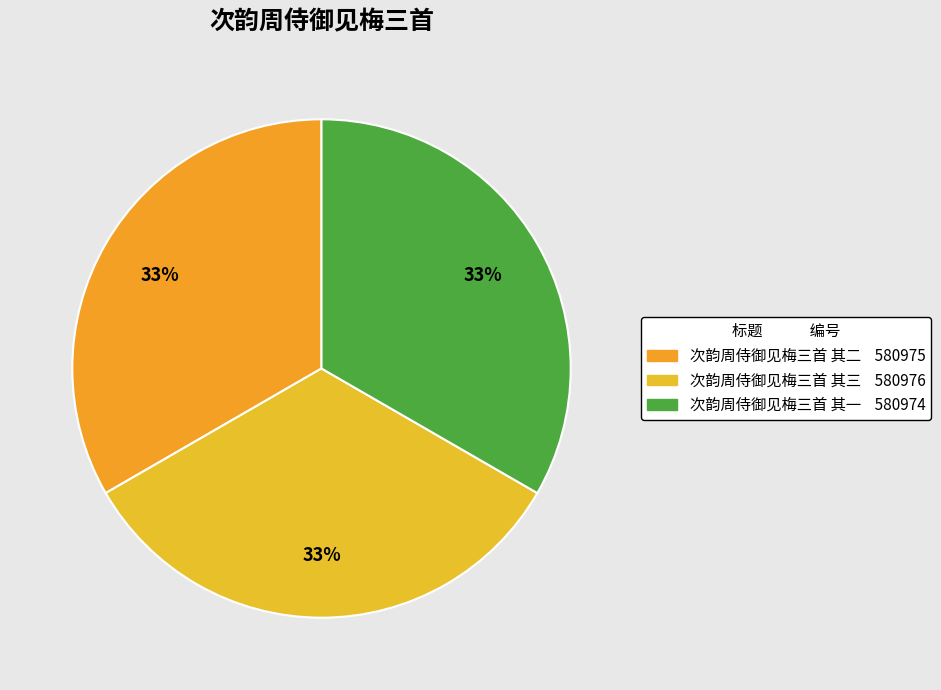

Count the number of slices in the pie.

3